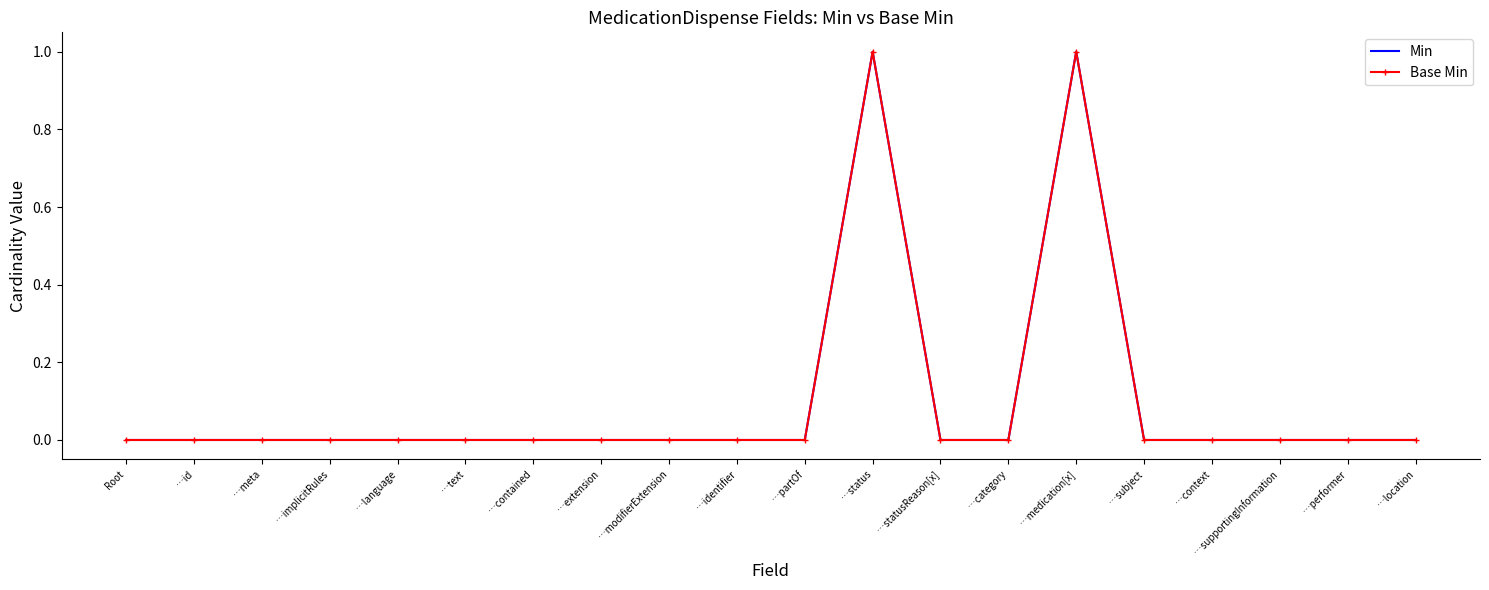

Between …category and …status, which is larger?

…status